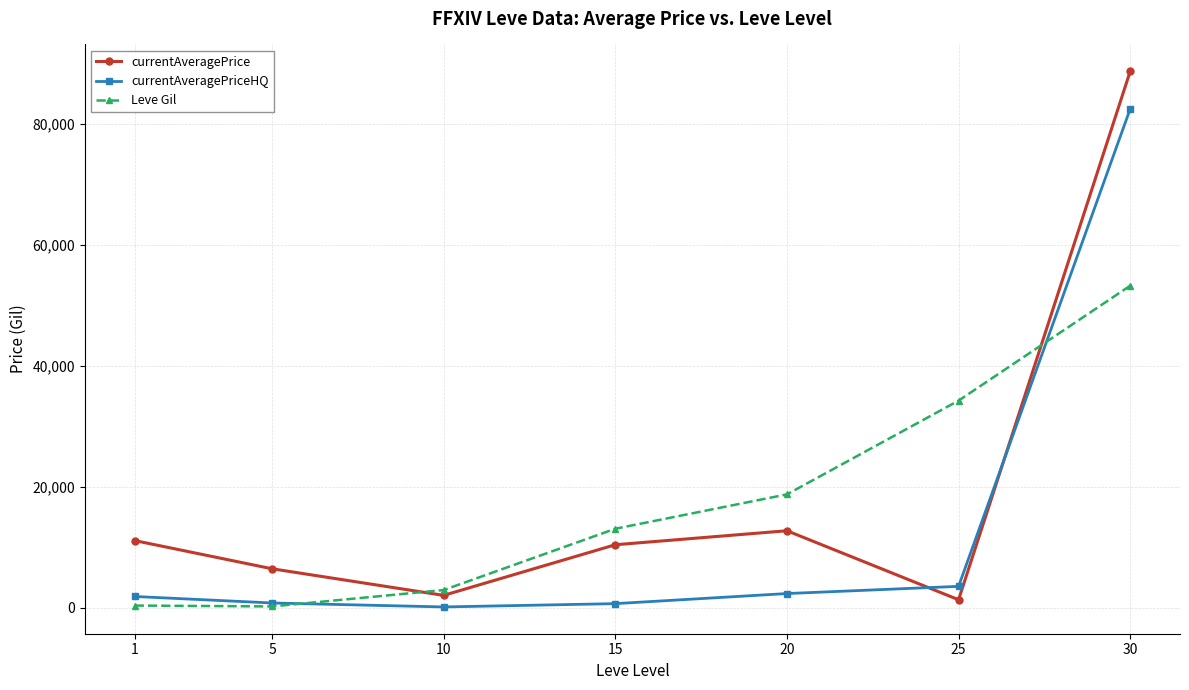

The value of currentAveragePriceHQ at 25 is 3523.1. True or false?

True